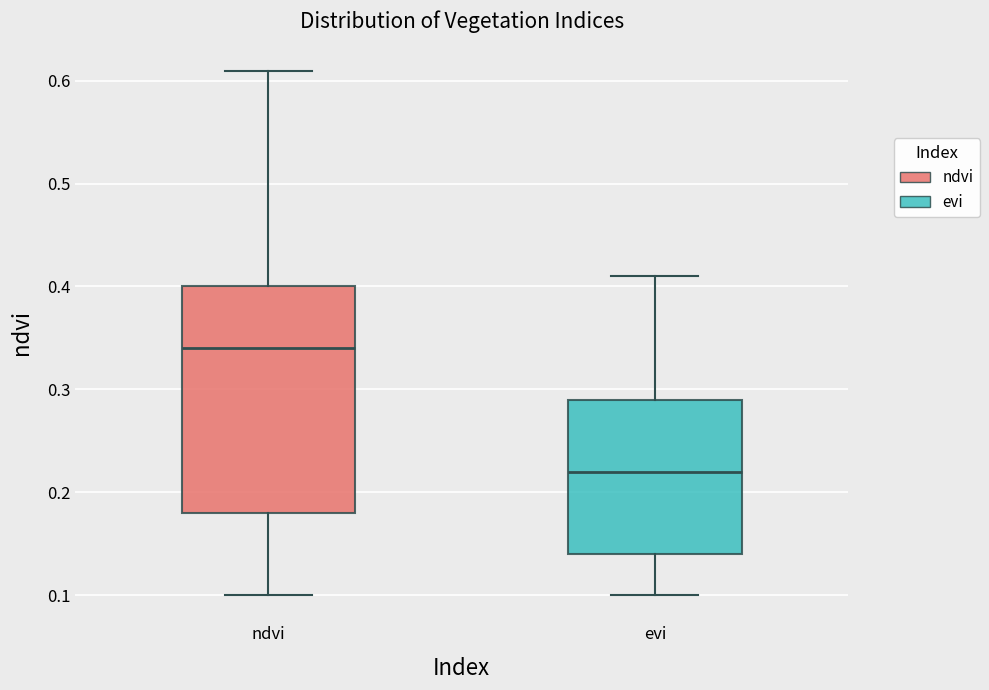

Reading left to right, read every box against the y-axis: the position of its median line, the range the box covers, and the ends of its whiskers. The values are not printed on the chart, so give them approximately, as read against the axis.

ndvi: median 0.34, box 0.18 to 0.40, whiskers 0.10 to 0.61
evi: median 0.22, box 0.14 to 0.29, whiskers 0.10 to 0.41